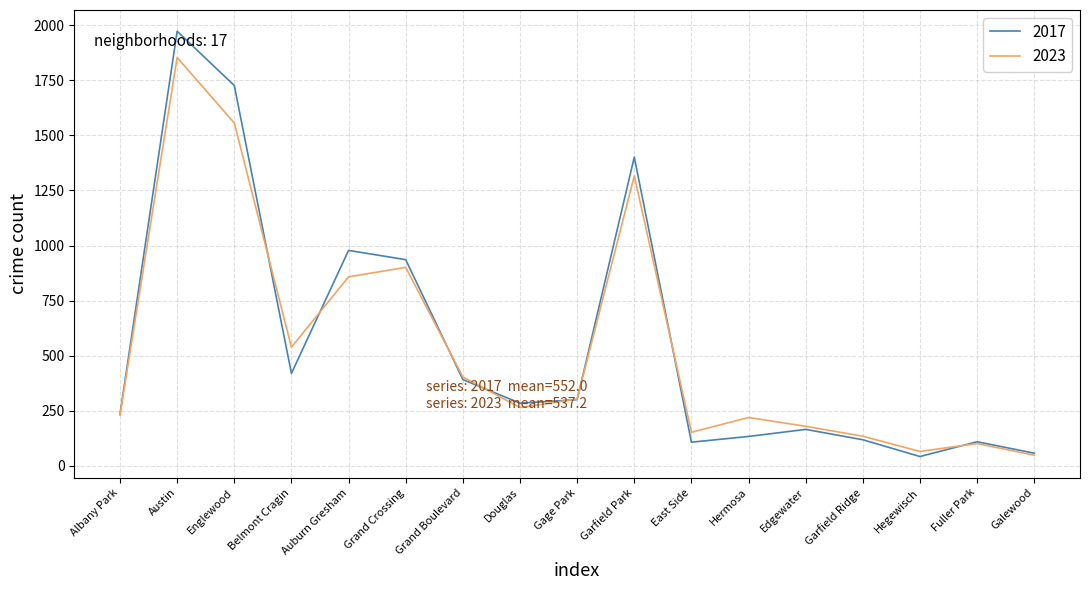

What value does the 2017 series have at Fuller Park?

110